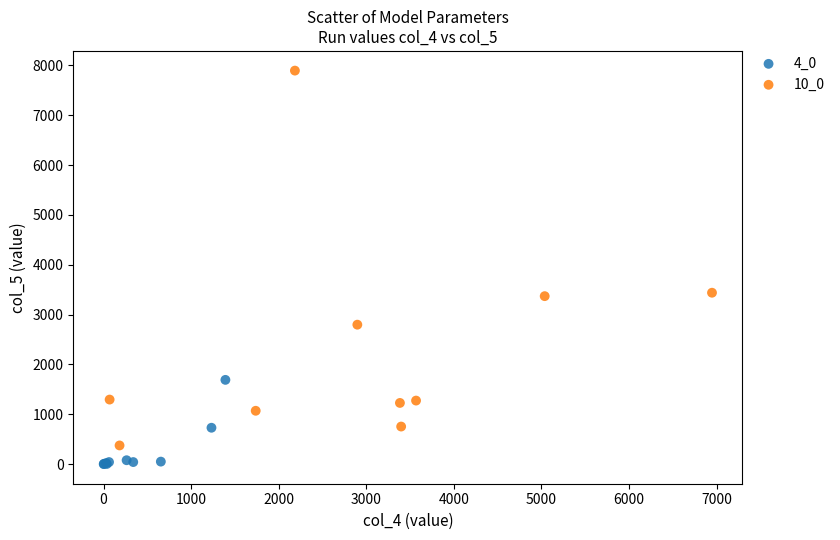

Which series contains the highest Y value?

10_0